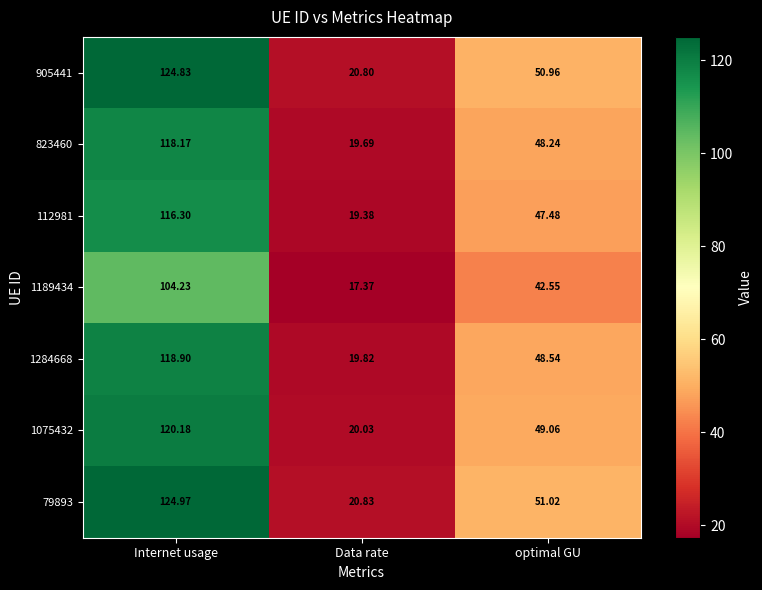

Which series changed the most between Internet usage and Data rate?

79893